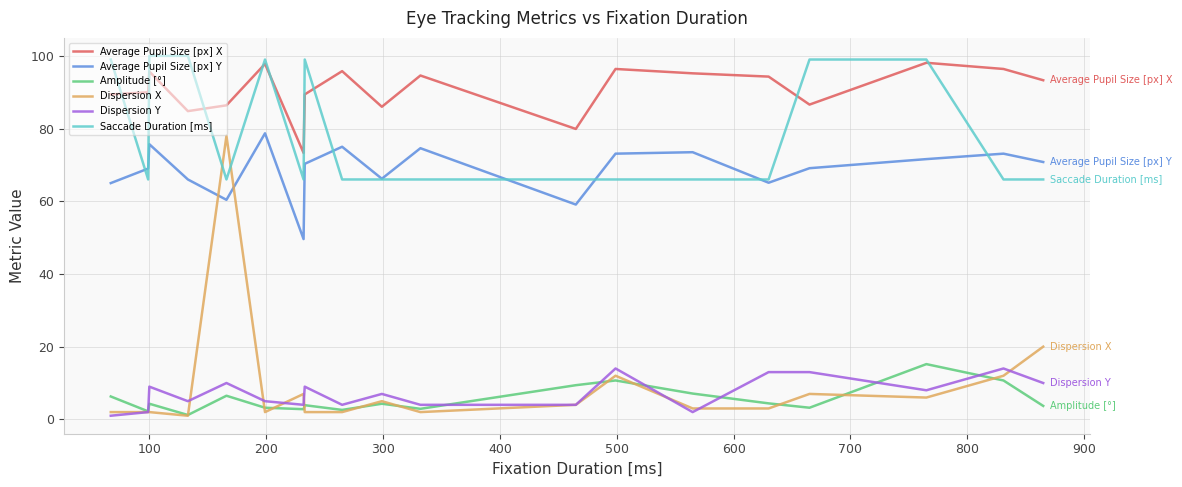

Which series has the widest spread of values?

Dispersion X